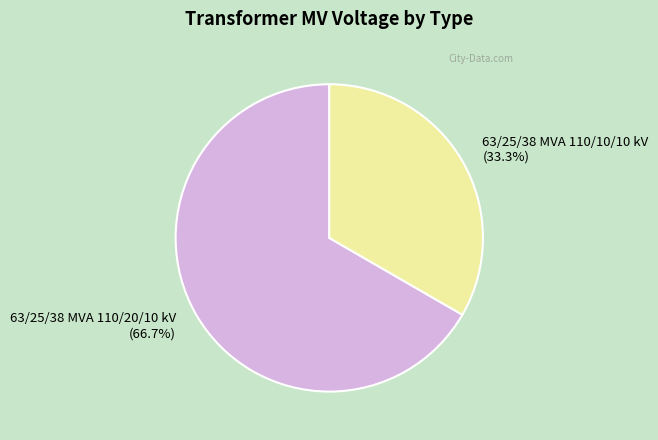

Which category has the biggest portion of the pie?

63/25/38 MVA 110/20/10 kV